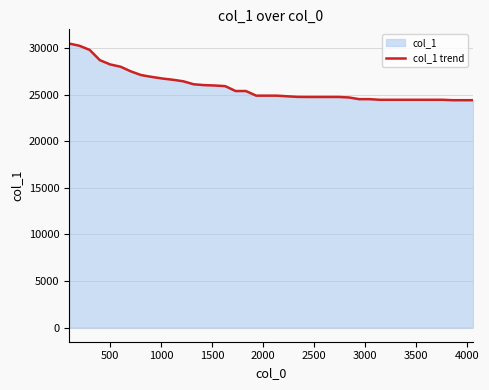

What is the value of the 30th point from the left?

24546